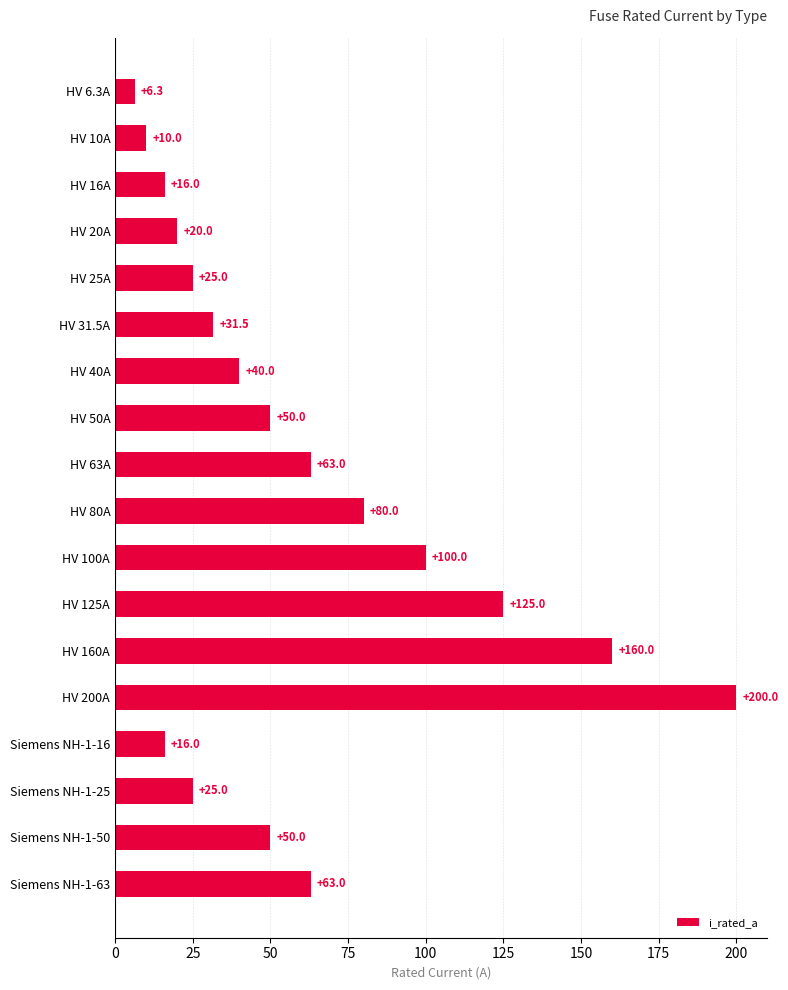

What is the greatest value displayed?

200.0